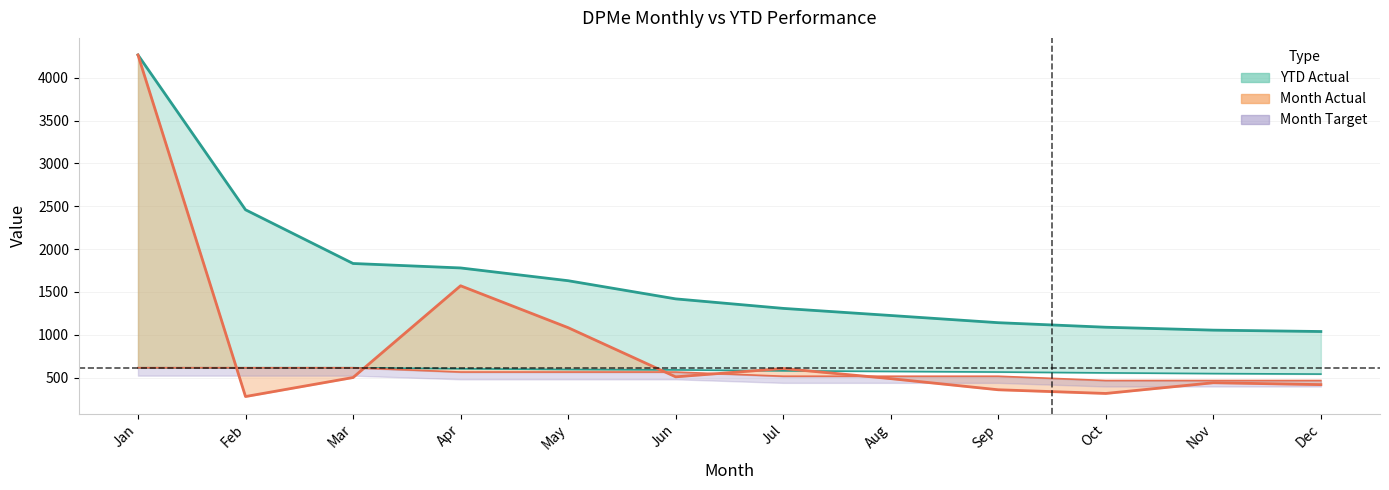

True or false: YTD Target and YTD Actual intersect in this chart.

False